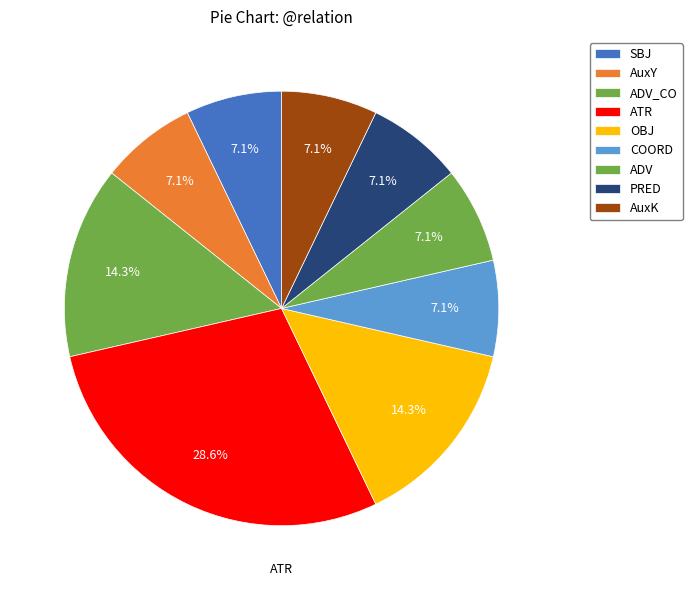

How many slices are in this pie chart?

9